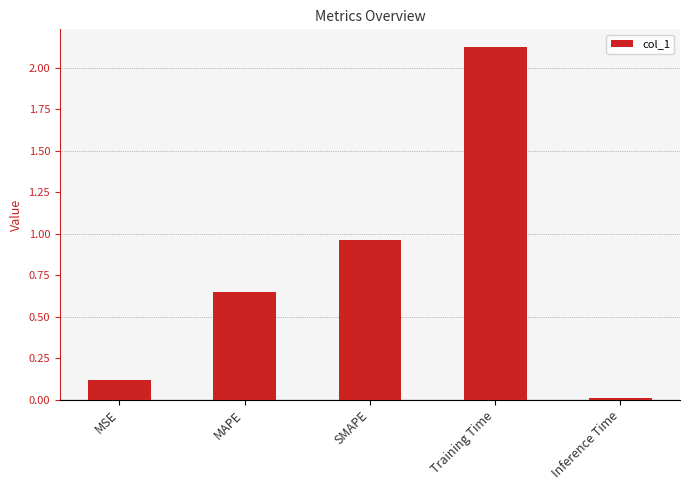

What is the sum of all values?

3.9